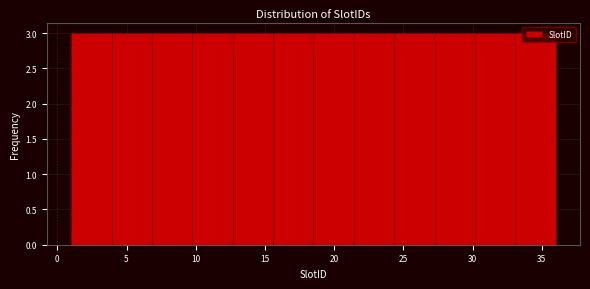

Reading left to right, list every bar in this chart as the range it spans on the x-axis followed by its height. Neither the bar edges nor the heights are printed on the chart, so give them approximately, as read against the axes.

1.0 to 4.0: 3
4.0 to 7.0: 3
7.0 to 10.0: 3
10.0 to 12.5: 3
12.5 to 15.5: 3
15.5 to 18.5: 3
18.5 to 21.5: 3
21.5 to 24.5: 3
24.5 to 27.5: 3
27.5 to 30.0: 3
30.0 to 33.0: 3
33.0 to 36.0: 3